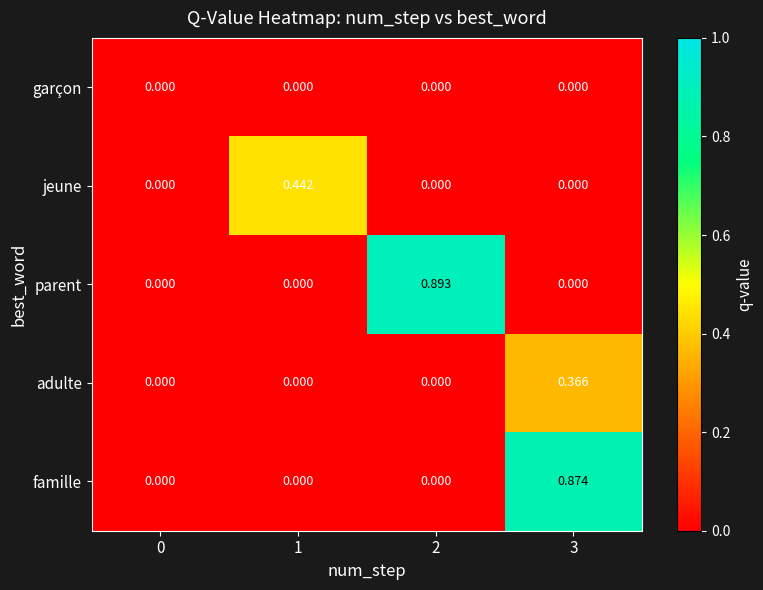

Which series has the widest spread of values?

parent